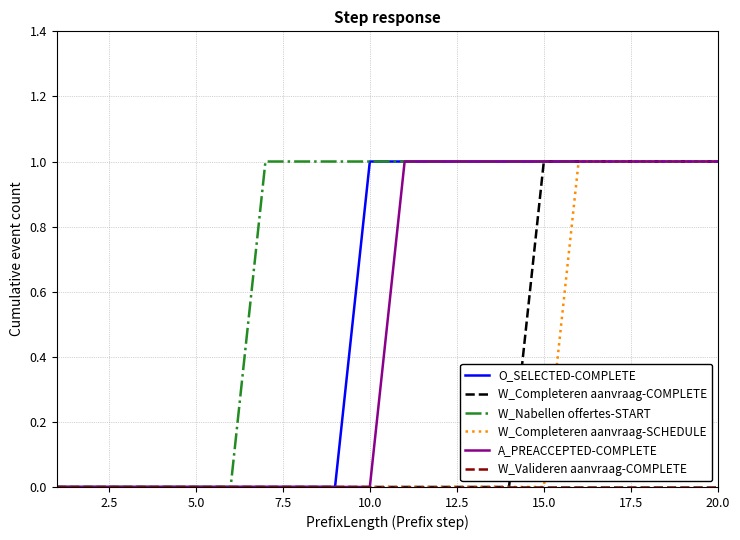

Which series has the largest total across all categories?

W_Nabellen offertes-START